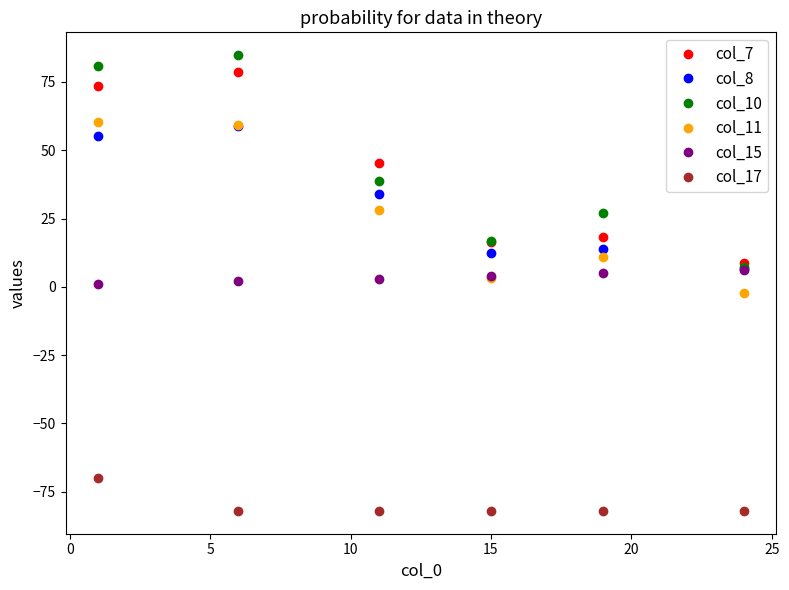

What is the difference between the maximum and minimum values in the col_8 series?

52.3